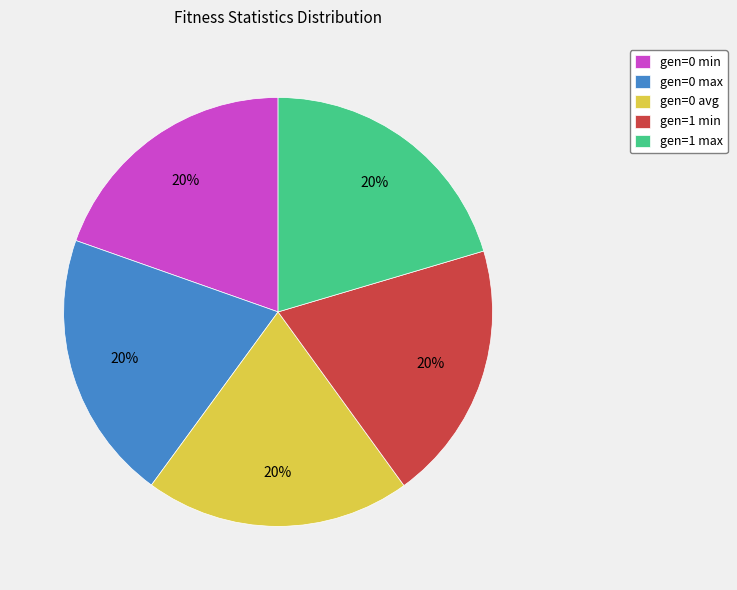

Is it true that gen=1 min is 20% of the pie?

True